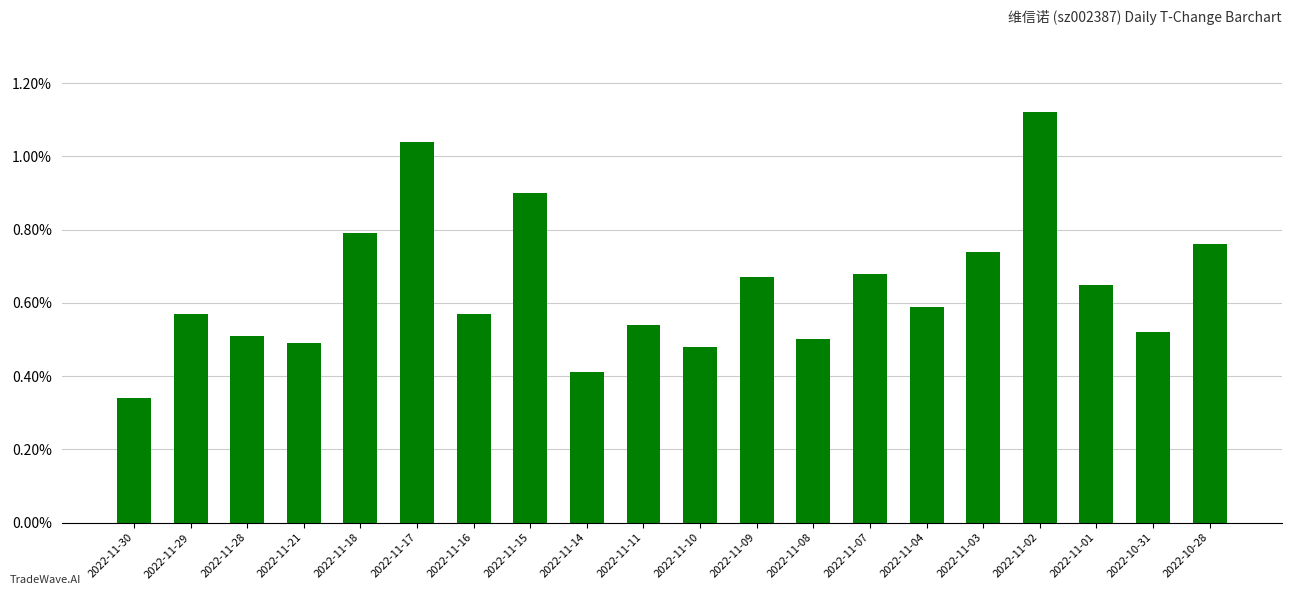

Which has a higher value, 2022-11-11 or 2022-11-30?

2022-11-11